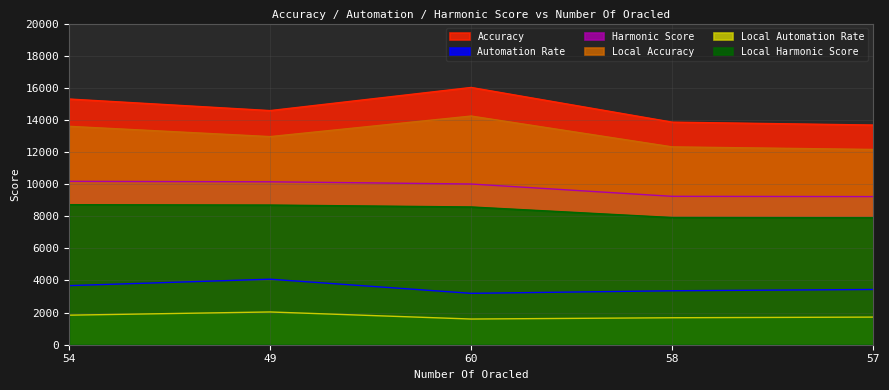

What is the total value across all series at 49?

52503.2